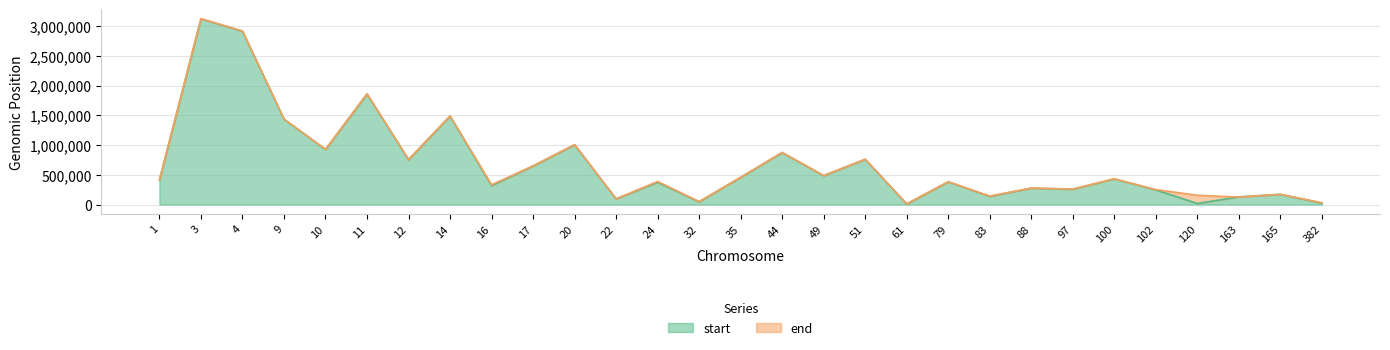

How many series are shown in this chart?

2